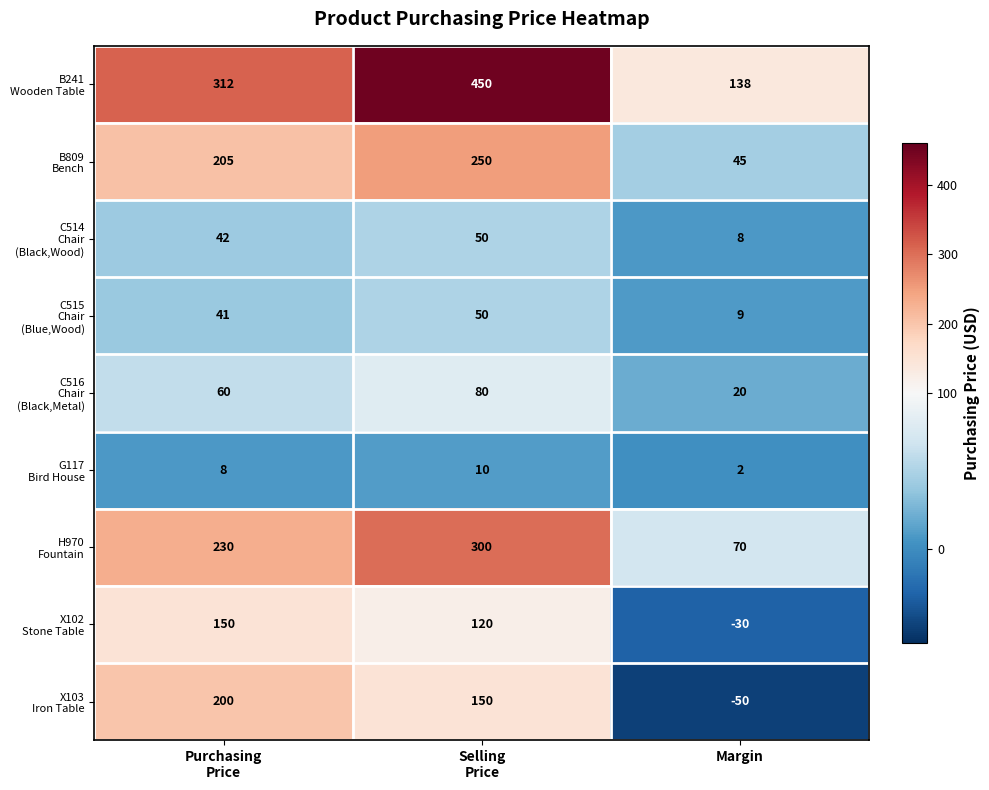

Which label corresponds to the smallest value in the chart?

Margin